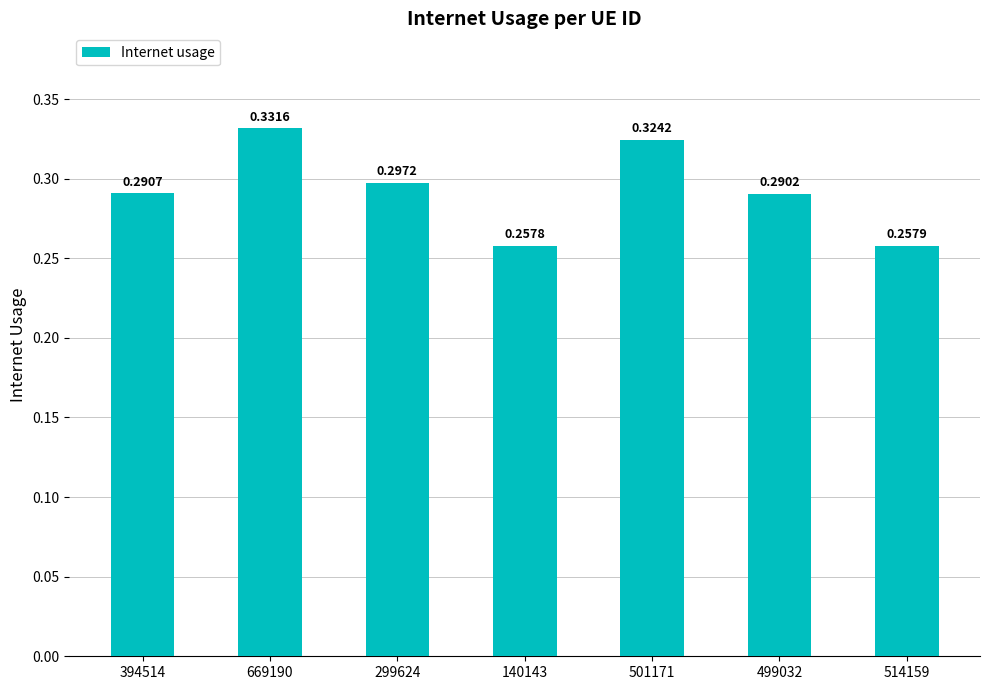

Between 299624 and 394514, which is larger?

299624